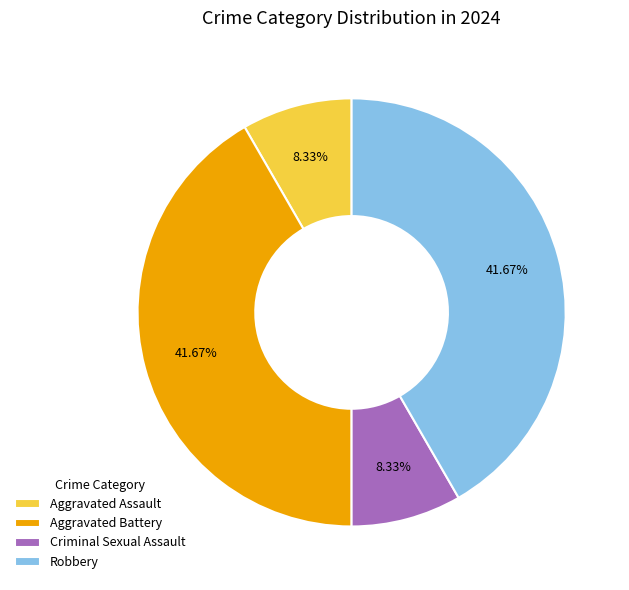

Is Aggravated Assault the majority of the pie?

No